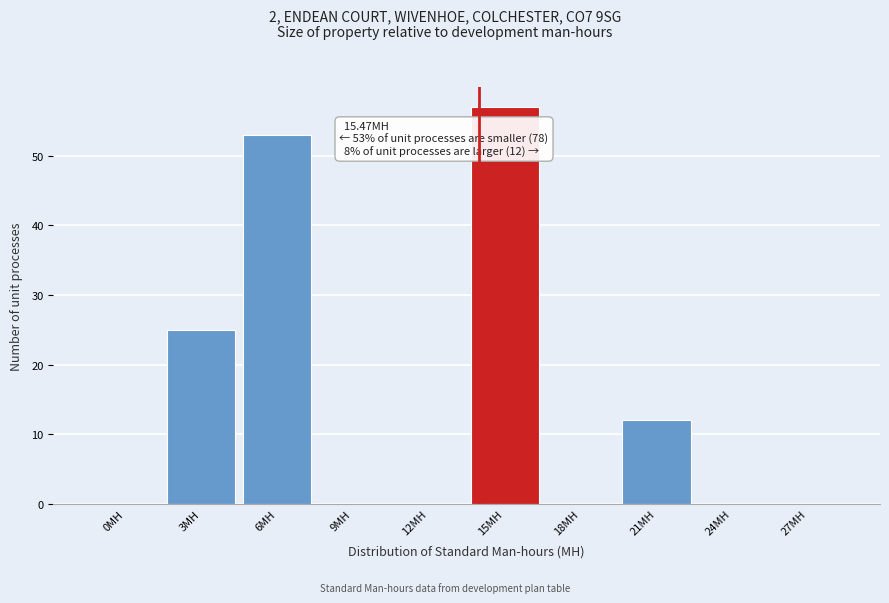

Reading left to right, transcribe all the data shown in this chart.

0MH=0	3MH=25	6MH=53	9MH=0	12MH=0	15MH=57	18MH=0	21MH=12	24MH=0	27MH=0